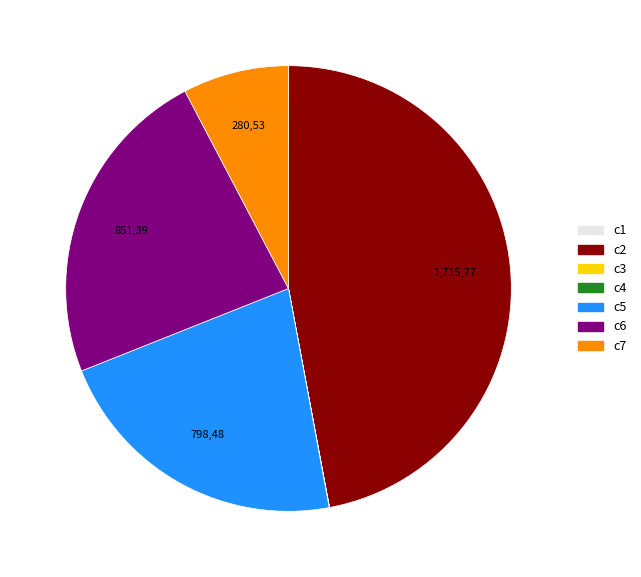

Is it true that c5 is 8% of the pie?

False